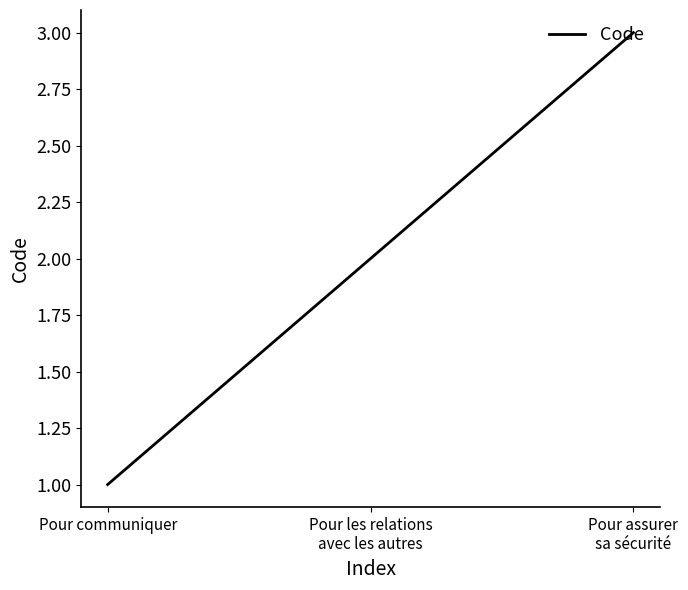

True or false: the data shows 3 at Pour assurer
sa sécurité.

True